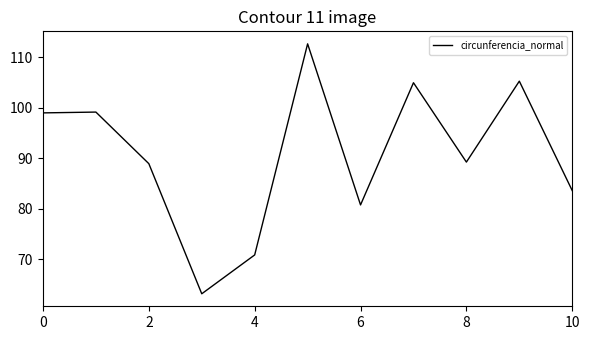

What is the difference between the maximum and minimum values?

49.5